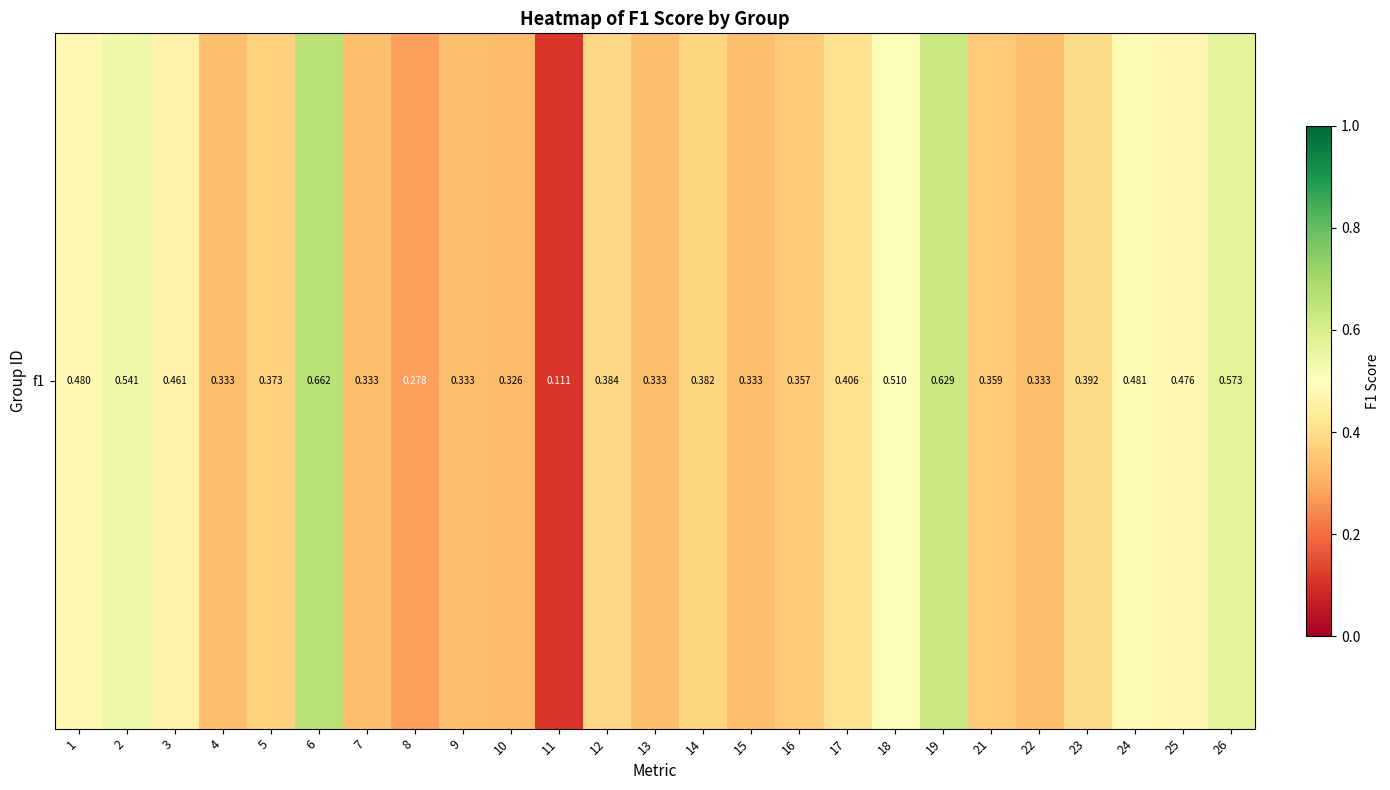

Rank the categories by value from highest to lowest.

6, 19, 26, 2, 18, 24, 1, 25, 3, 17, 23, 12, 14, 5, 21, 16, 4, 7, 9, 15, 22, 13, 10, 8, 11